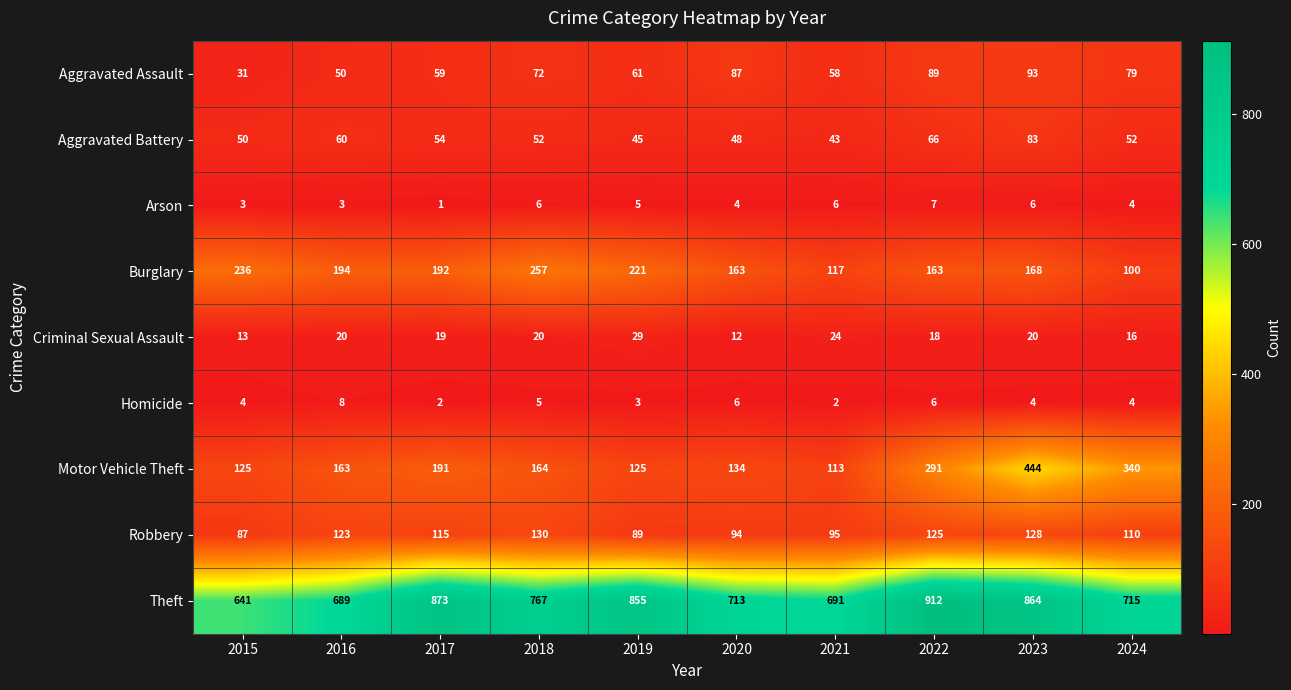

What value does the Aggravated Assault series have at 2020?

87